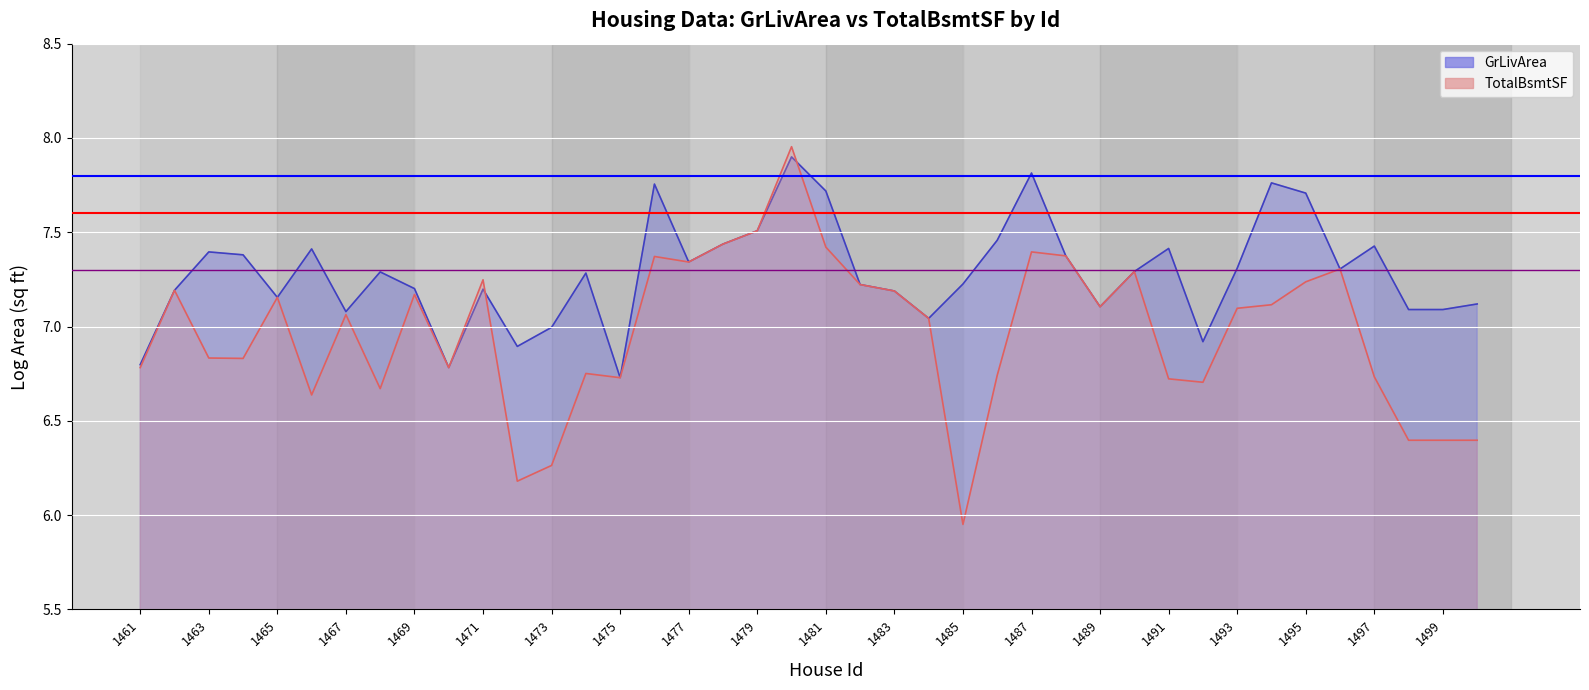

The value of TotalBsmtSF at 35 is 7.3. True or false?

True